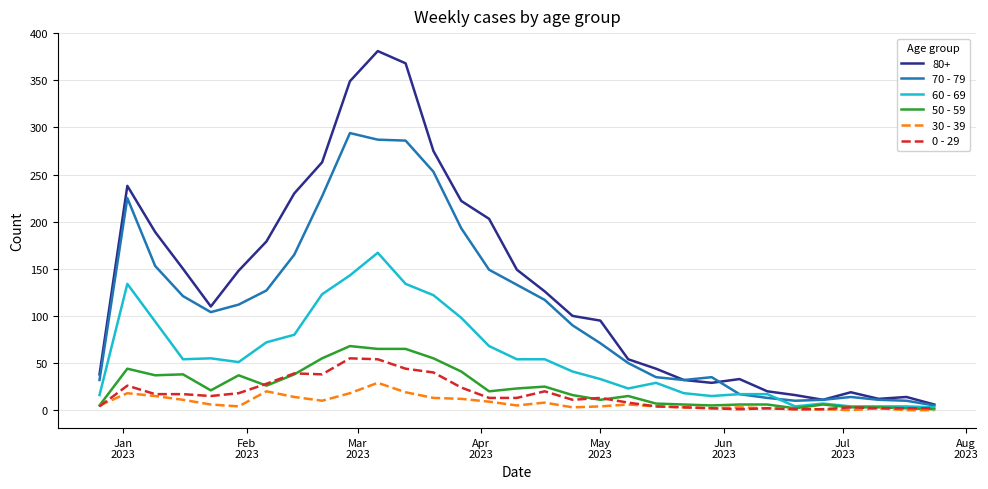

Is this an area chart (filled region under the line)?

No